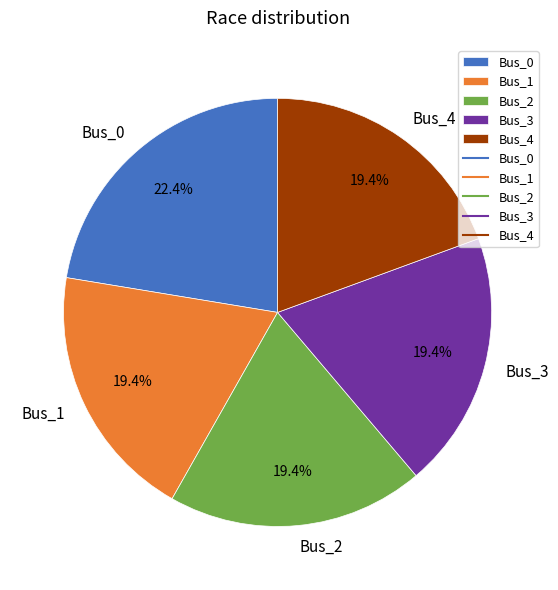

Which has a higher value, Bus_4 or Bus_0?

Bus_0